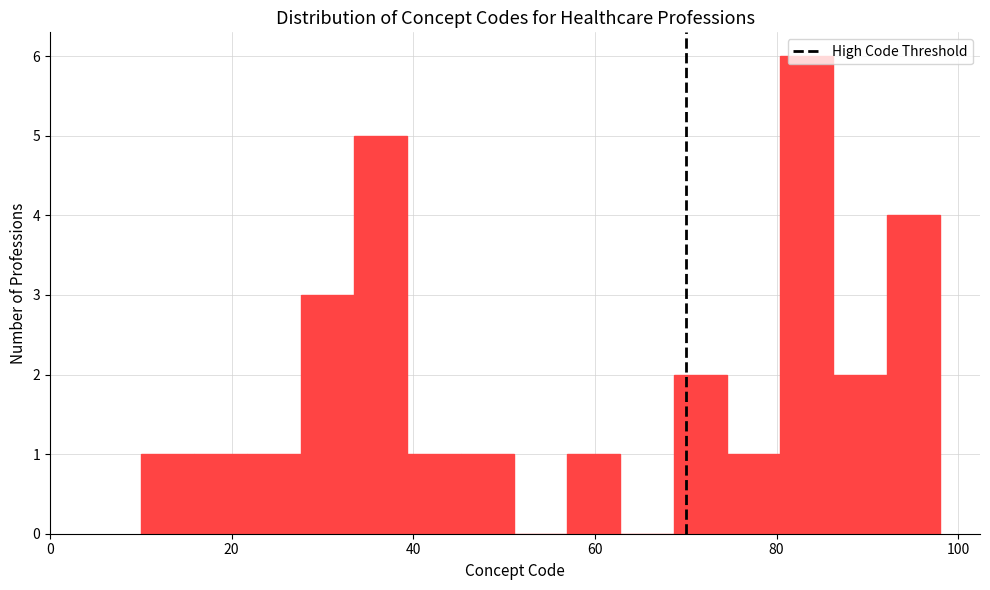

Read against the x-axis, roughly where is the centre of the tallest bar?

84